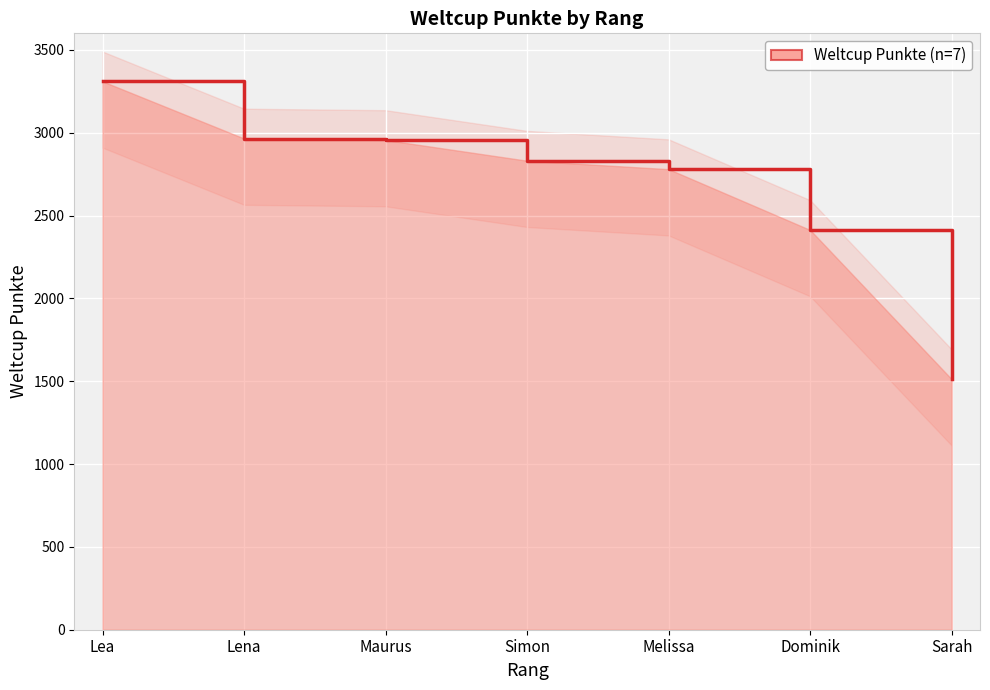

What is the difference between the maximum and minimum values?

1798